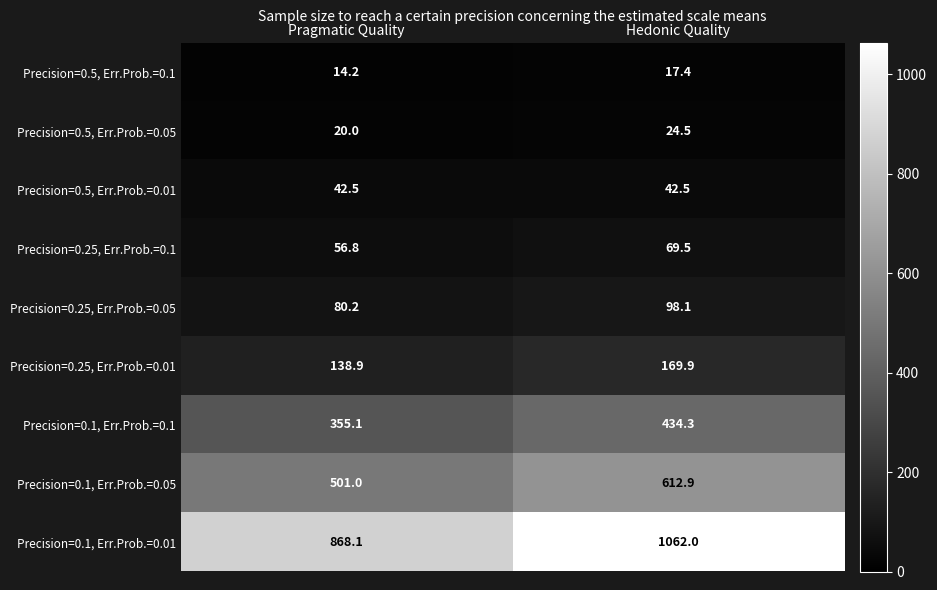

Which category has the highest value in the Precision=0.1, Err.Prob.=0.01 series?

Hedonic Quality